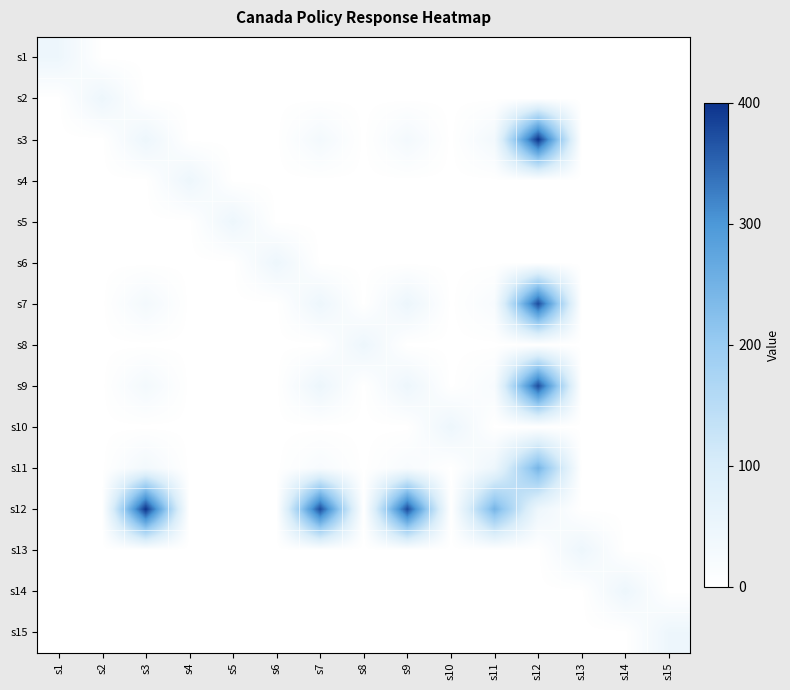

At s13, list the series in order from largest to smallest.

s13, s1, s2, s3, s4, s5, s6, s7, s8, s9, s10, s11, s12, s14, s15